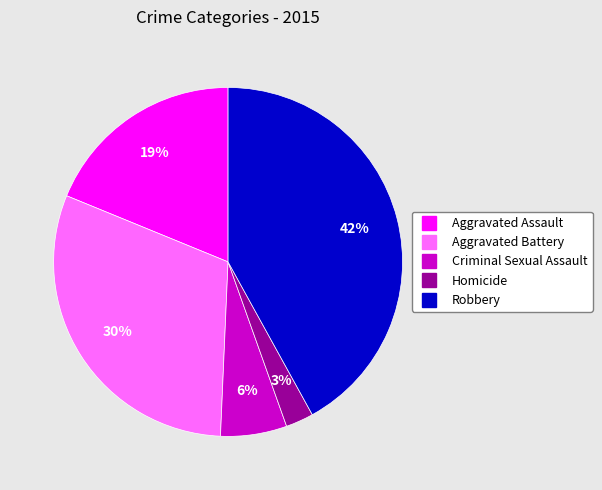

Does Aggravated Battery represent more than half of the total?

No